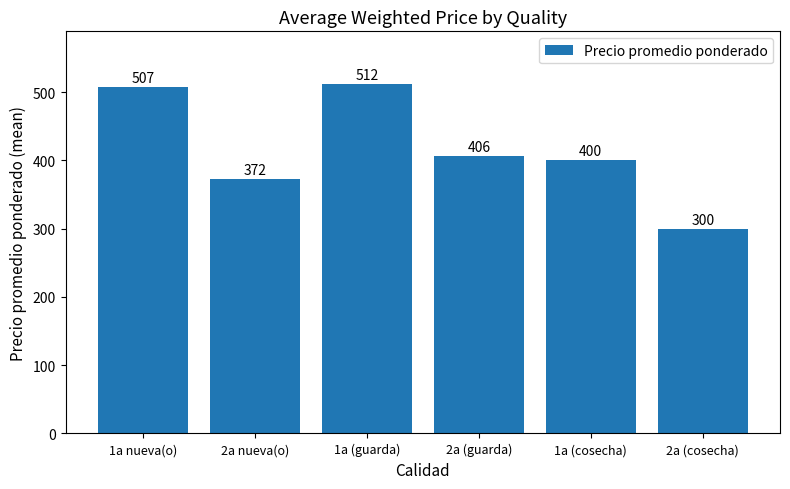

Does the chart contain stacked bars?

No